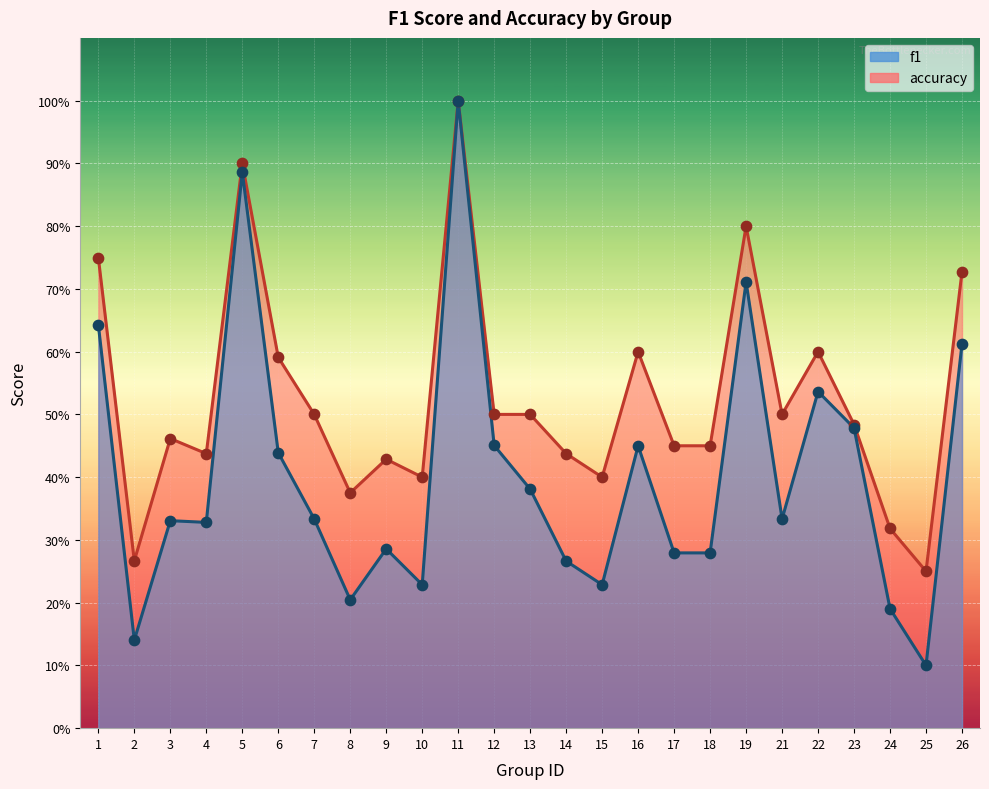

Which series has the largest Y range (max minus min)?

f1